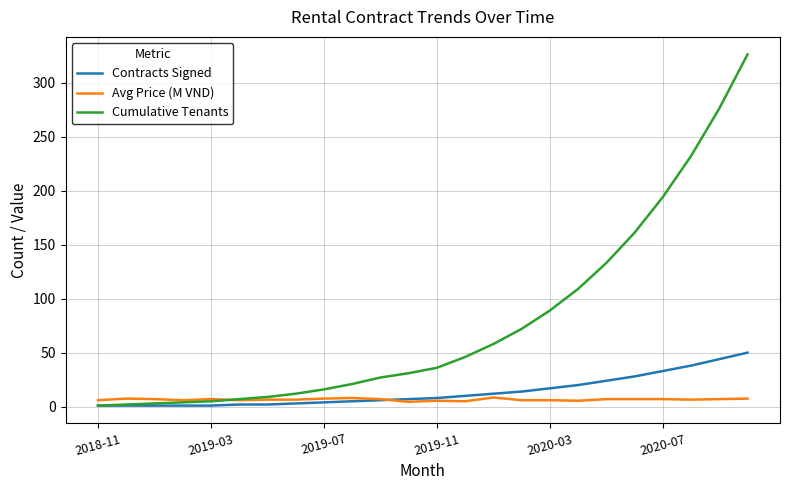

What is the greatest value displayed?

326.0